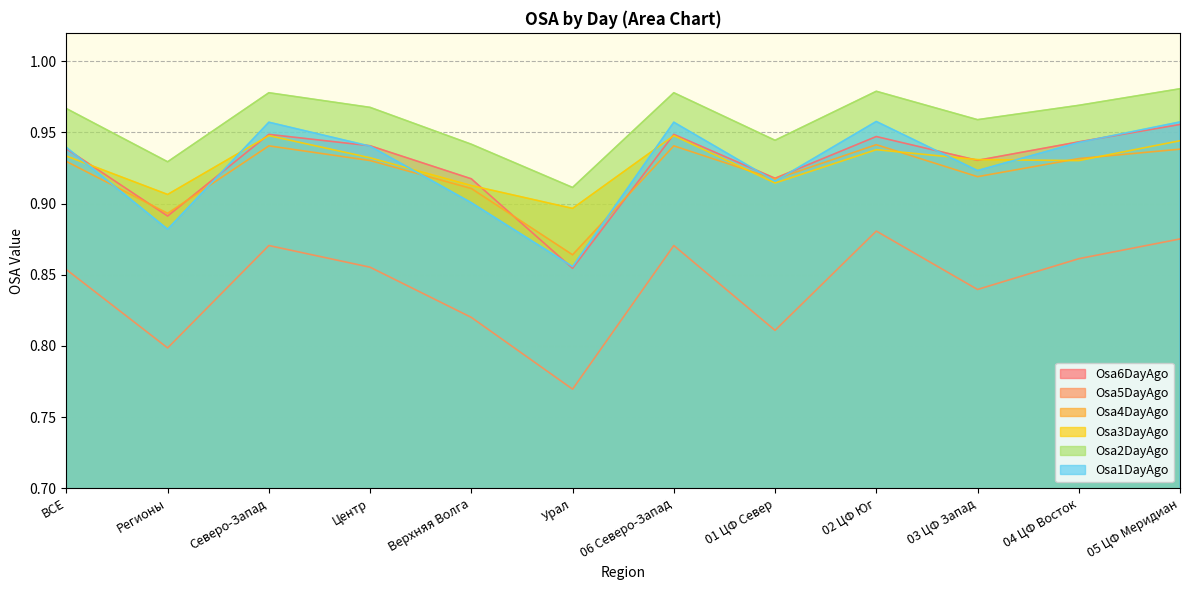

Which category has the highest value in the Osa3DayAgo series?

Северо-Запад